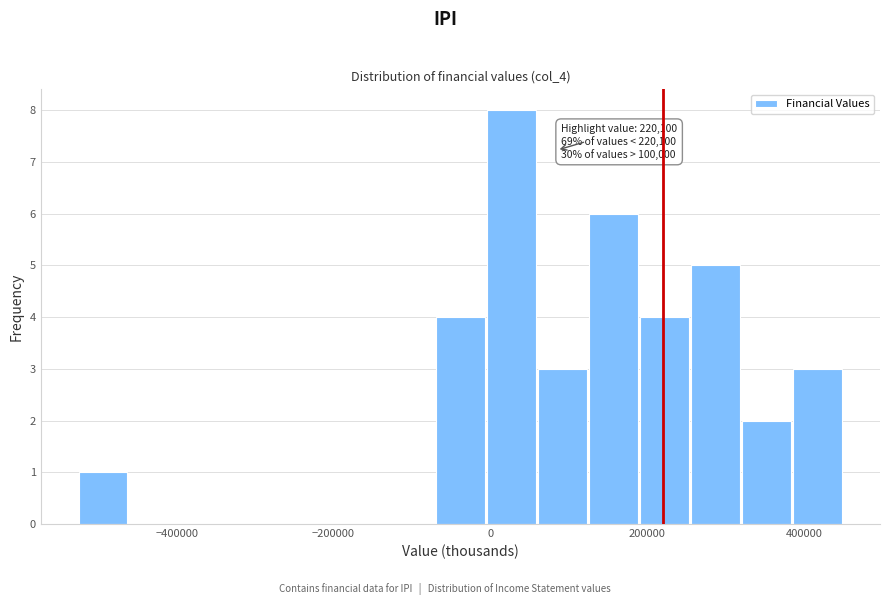

Read against the x-axis, roughly where is the centre of the tallest bar?

20000